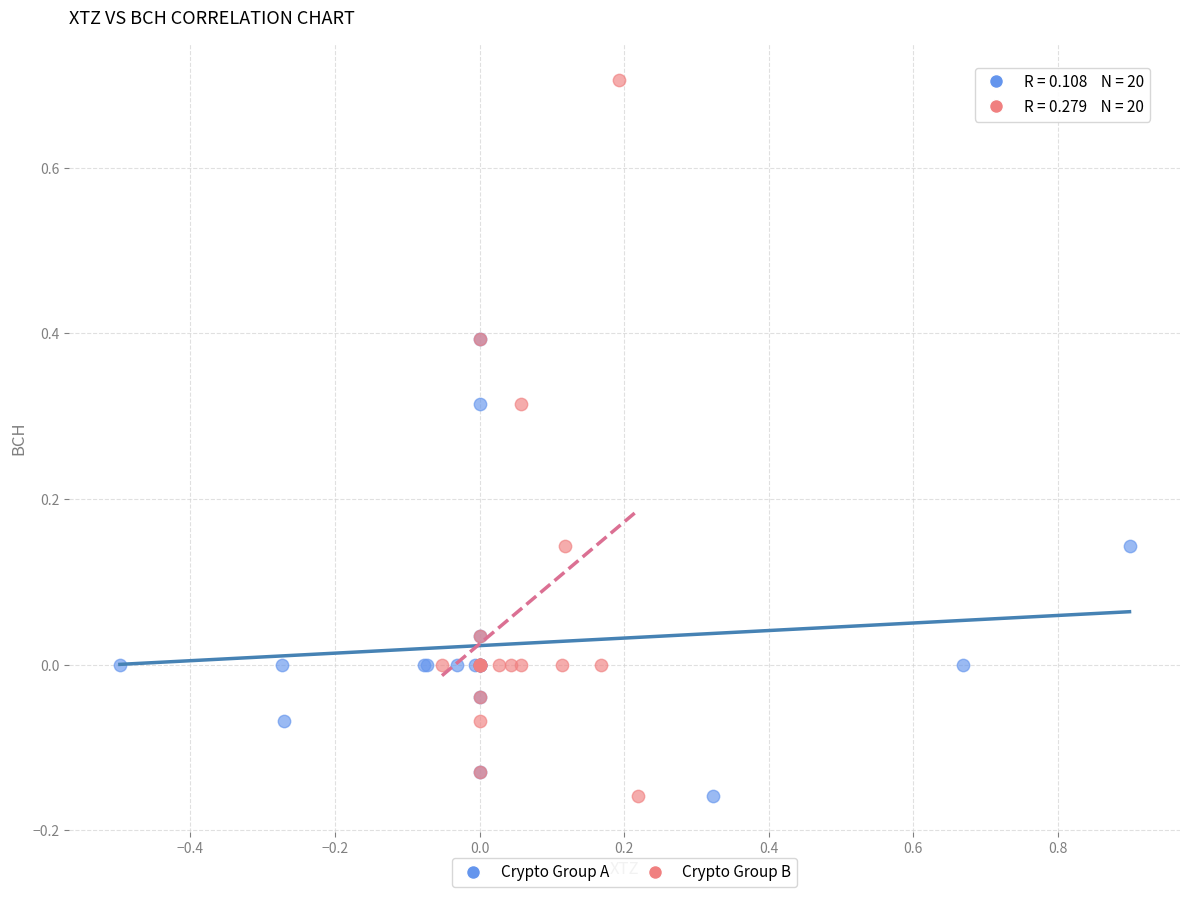

Which series has the widest spread of Y values?

Crypto Group B